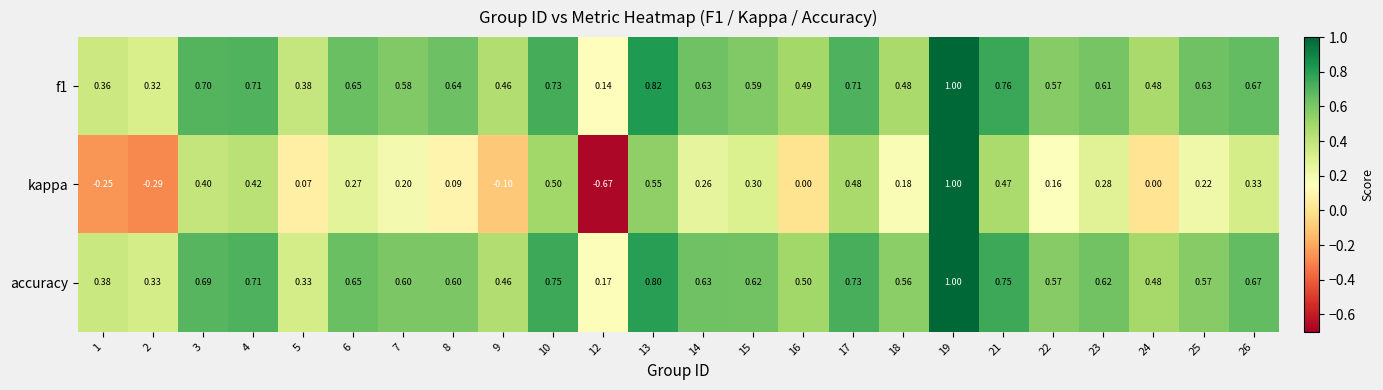

Between 10 and 15, which series saw the biggest shift?

kappa